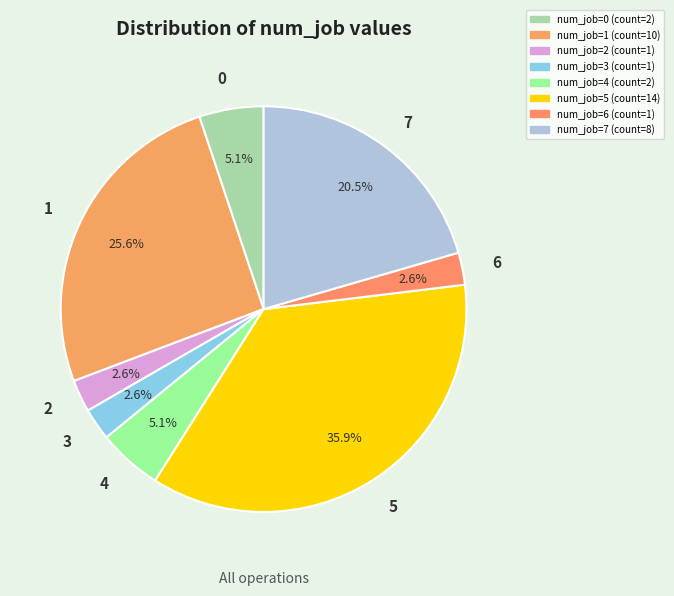

How many slices are in this pie chart?

8